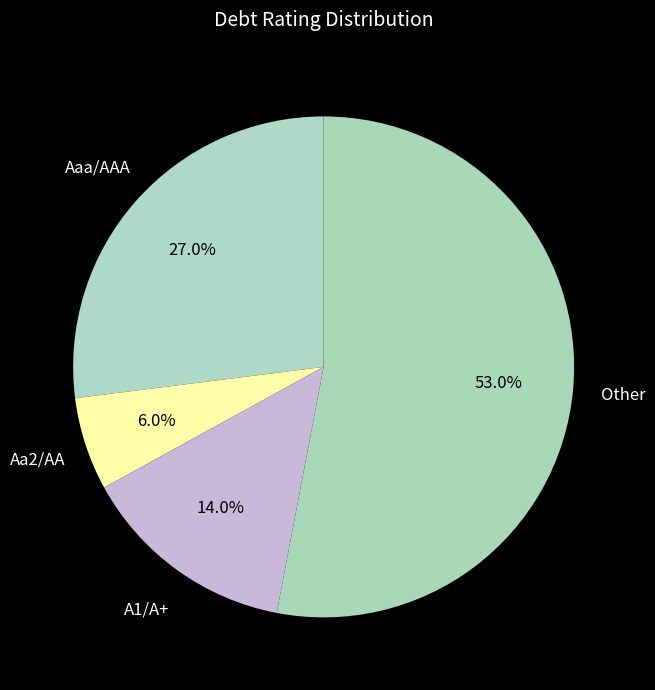

What is the smallest slice in the pie chart?

Aa2/AA